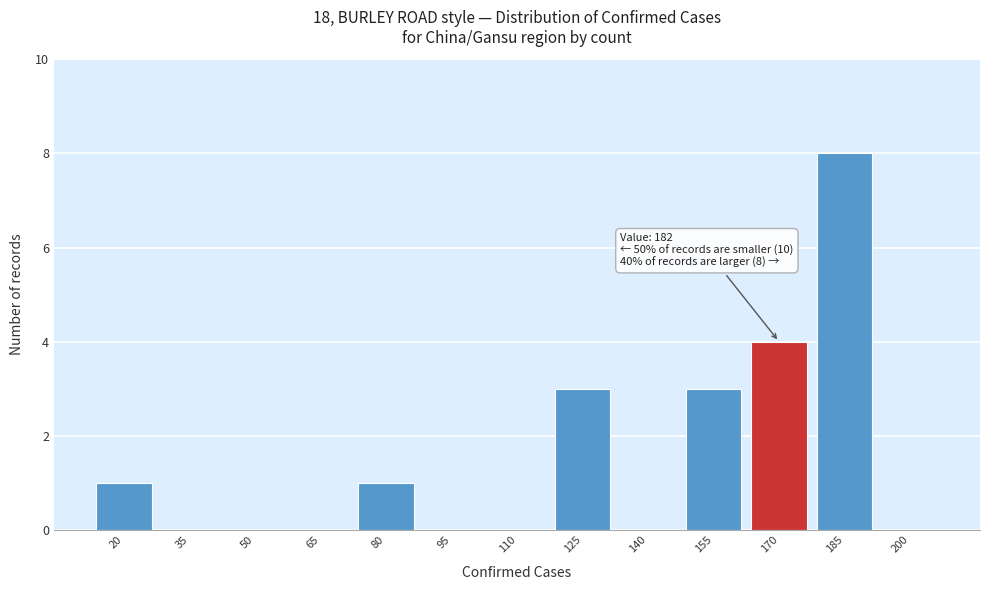

Reading left to right, list all the values displayed in this chart.

20=1	35=0	50=0	65=0	80=1	95=0	110=0	125=3	140=0	155=3	170=4	185=8	200=0